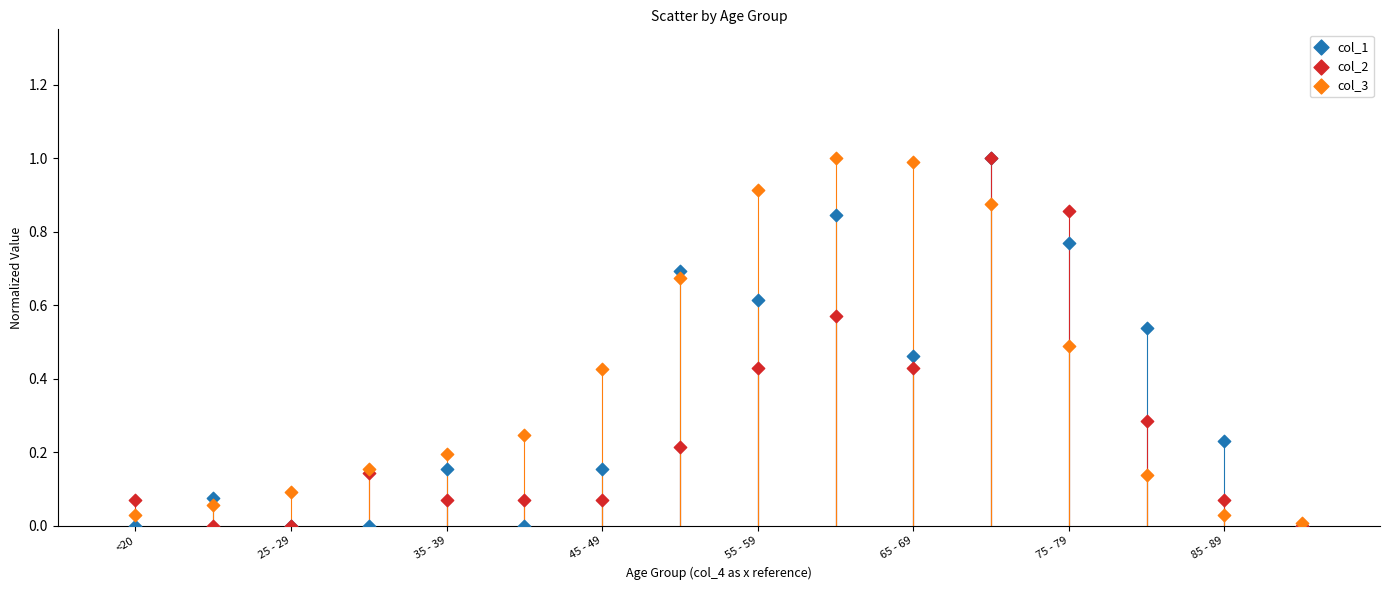

What are all the series names shown in the legend?

col_1, col_2, col_3